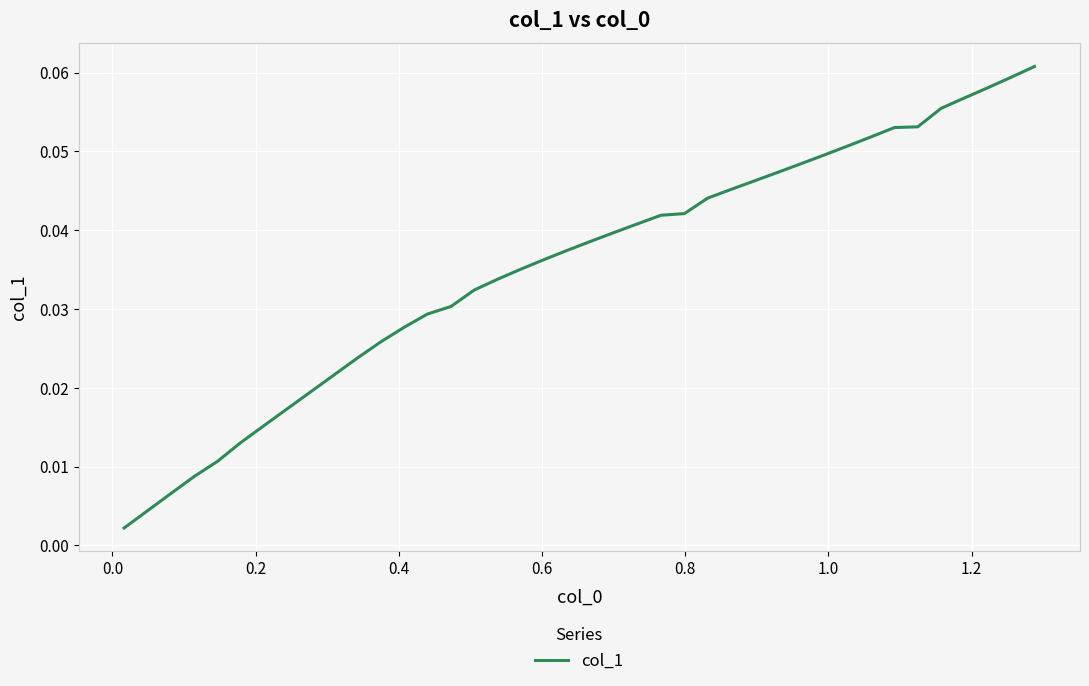

Is this an area chart (filled region under the line)?

No